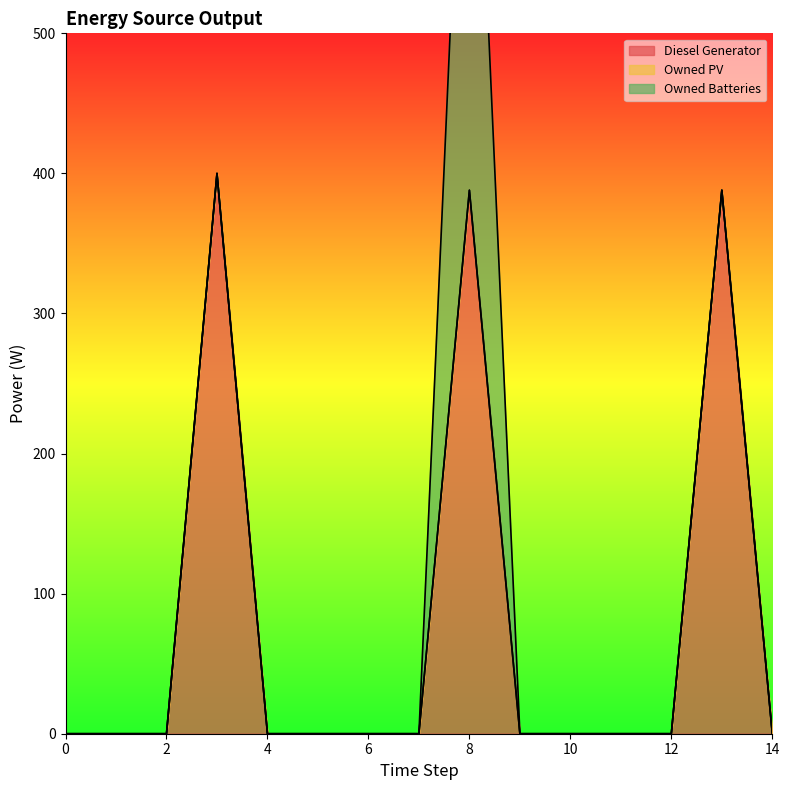

At 13, list the series in order from largest to smallest.

Diesel Generator, Owned PV, Owned Batteries